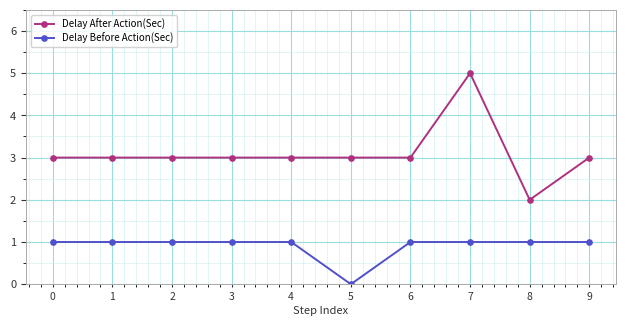

How many positive values does the Delay Before Action(Sec) series have?

9